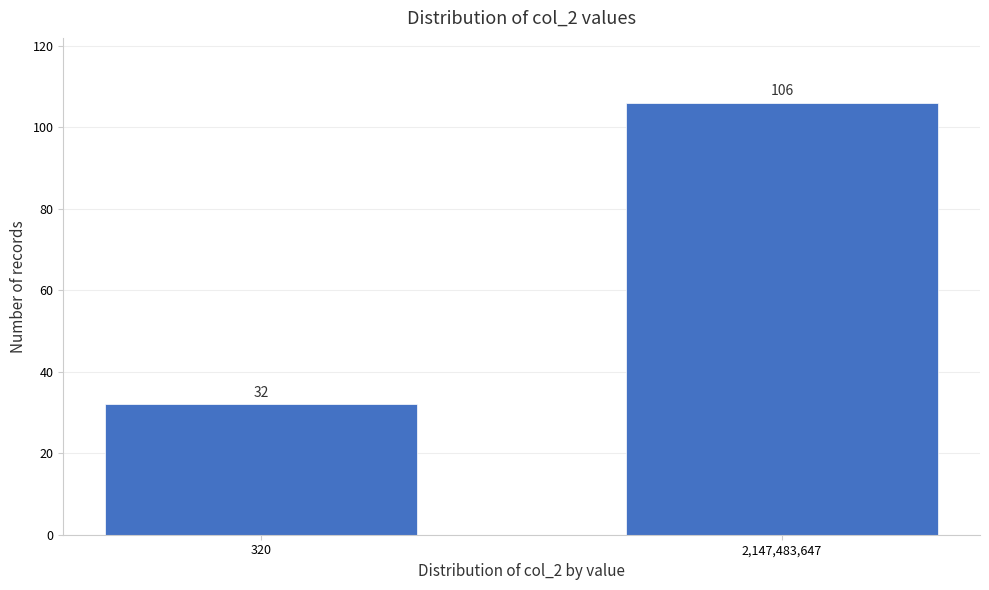

Reading right to left, what are all the values shown in this chart?

2,147,483,647=106	320=32